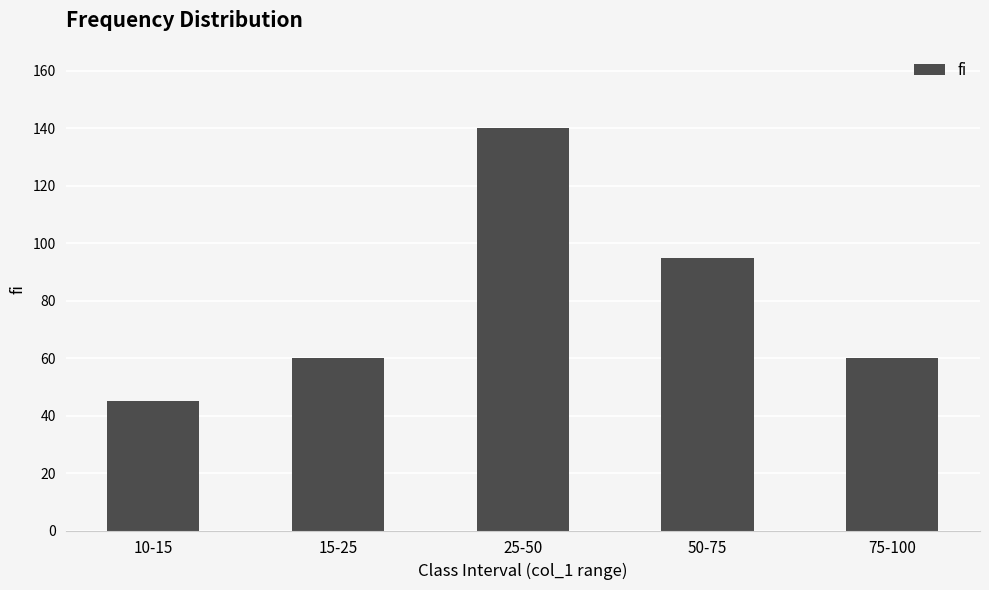

How many distinct data groups are displayed?

1